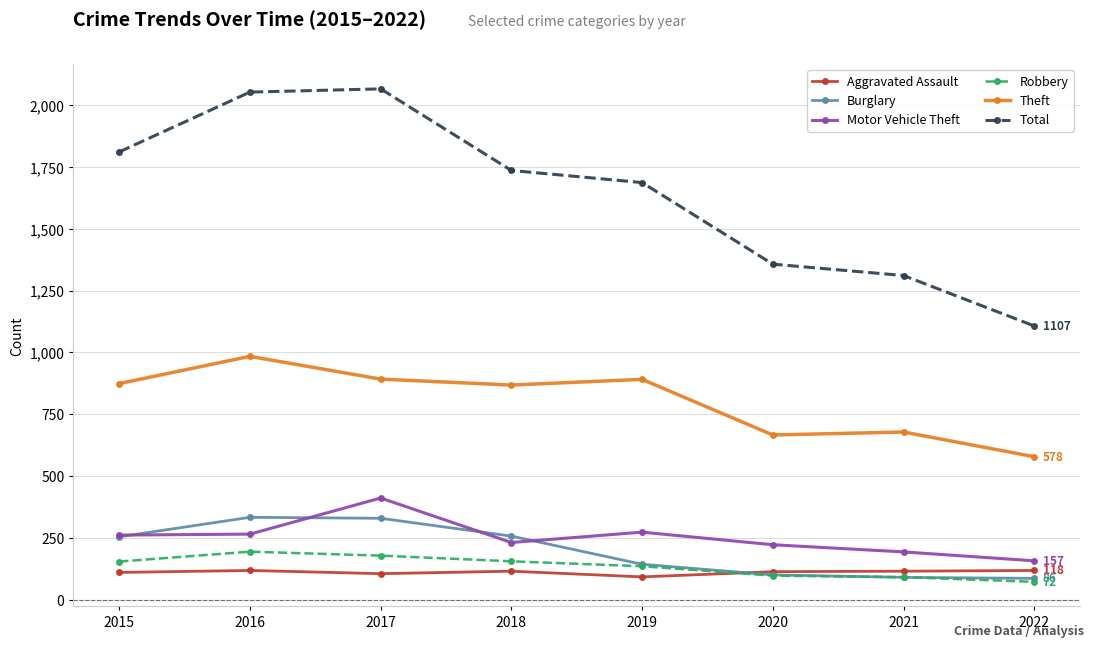

Read the Theft value at 2020, to the nearest 10.

670